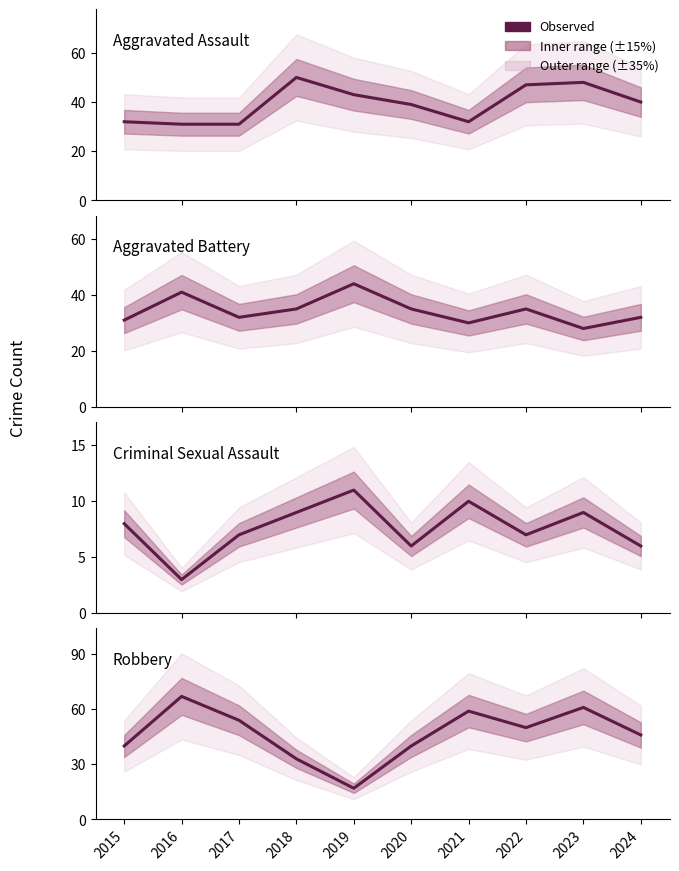

What is the approximate value of Robbery at 2018, to the nearest 5?

35